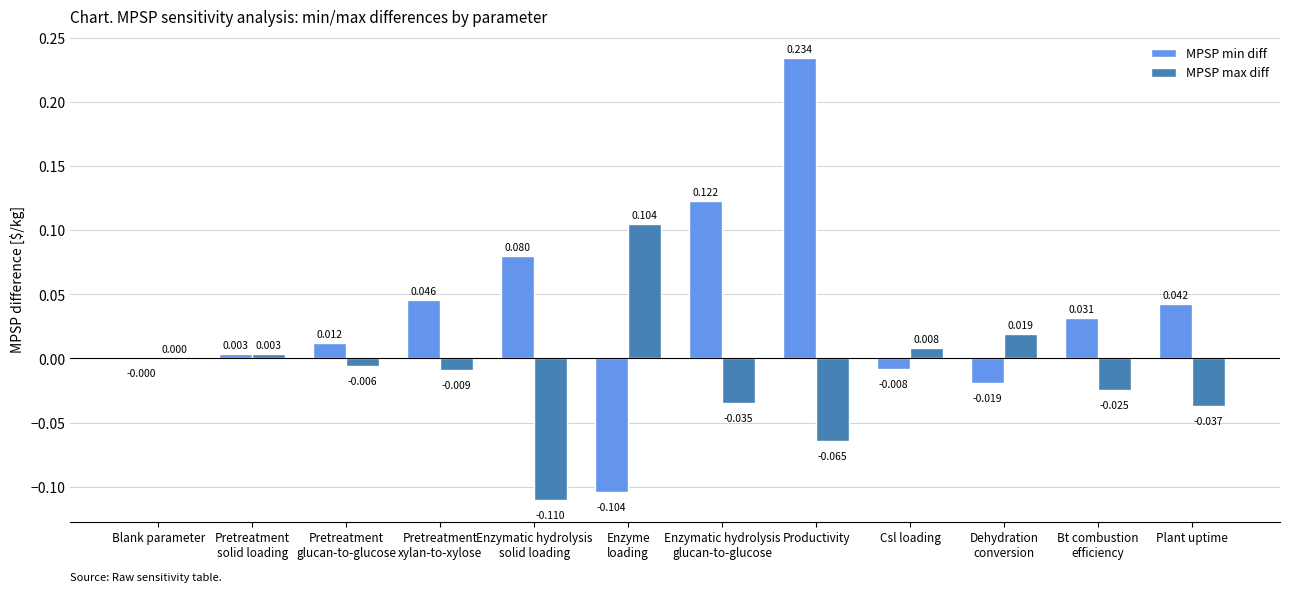

At which label is MPSP min diff closest to 0?

Blank parameter